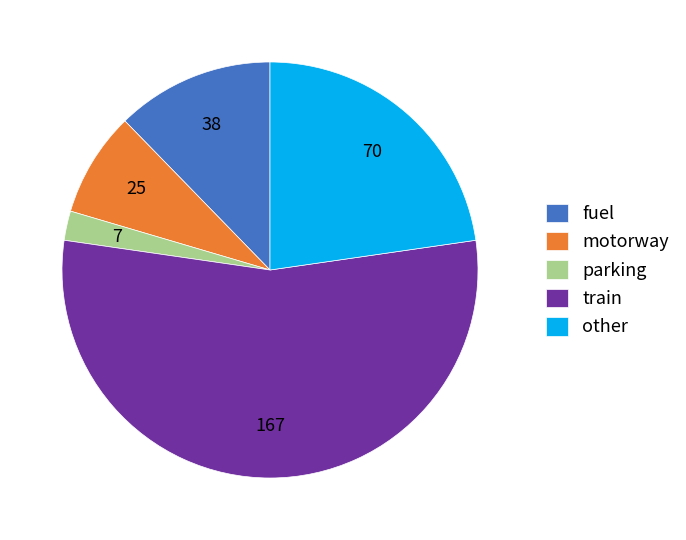

What is the ratio of the value at fuel to the value at other?

0.5